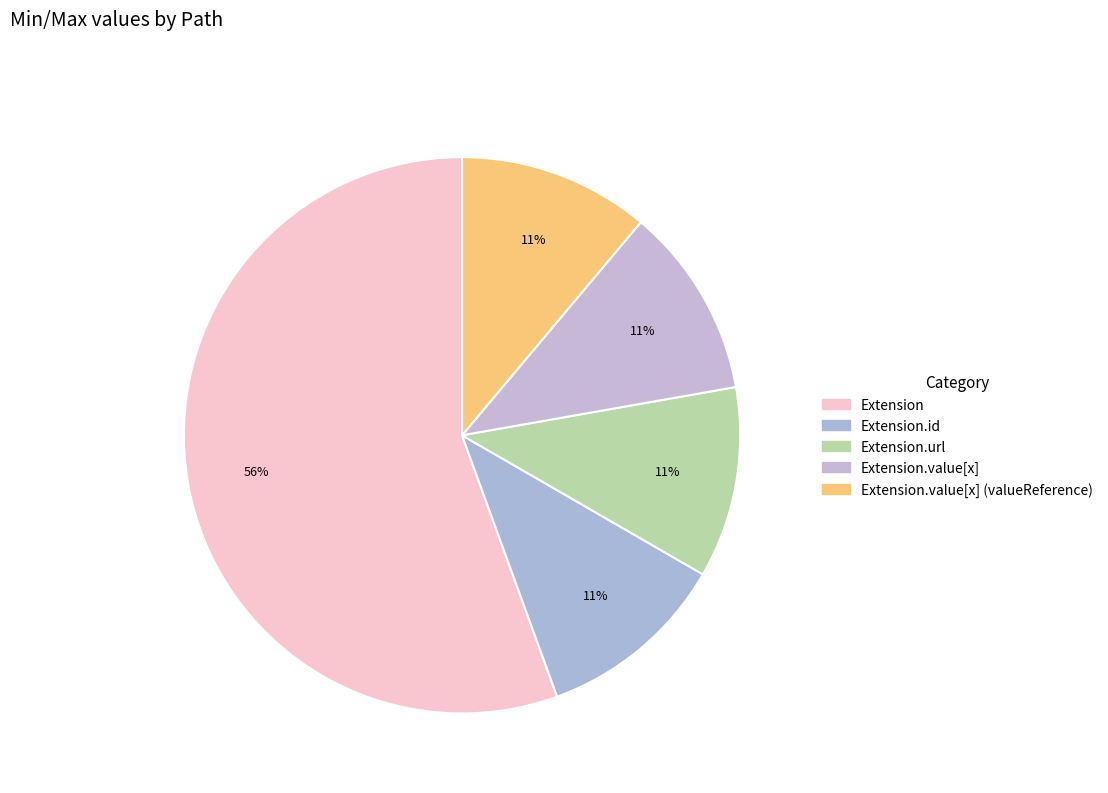

How many segments does this pie chart have?

5